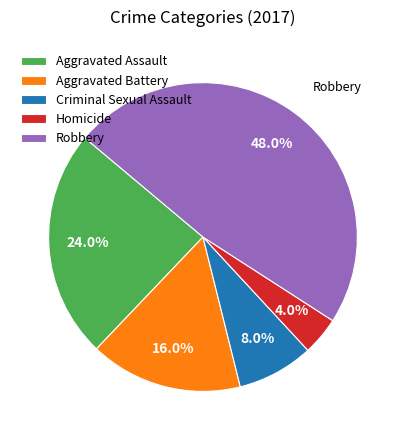

The Aggravated Battery slice represents 16% of the pie. True or false?

True